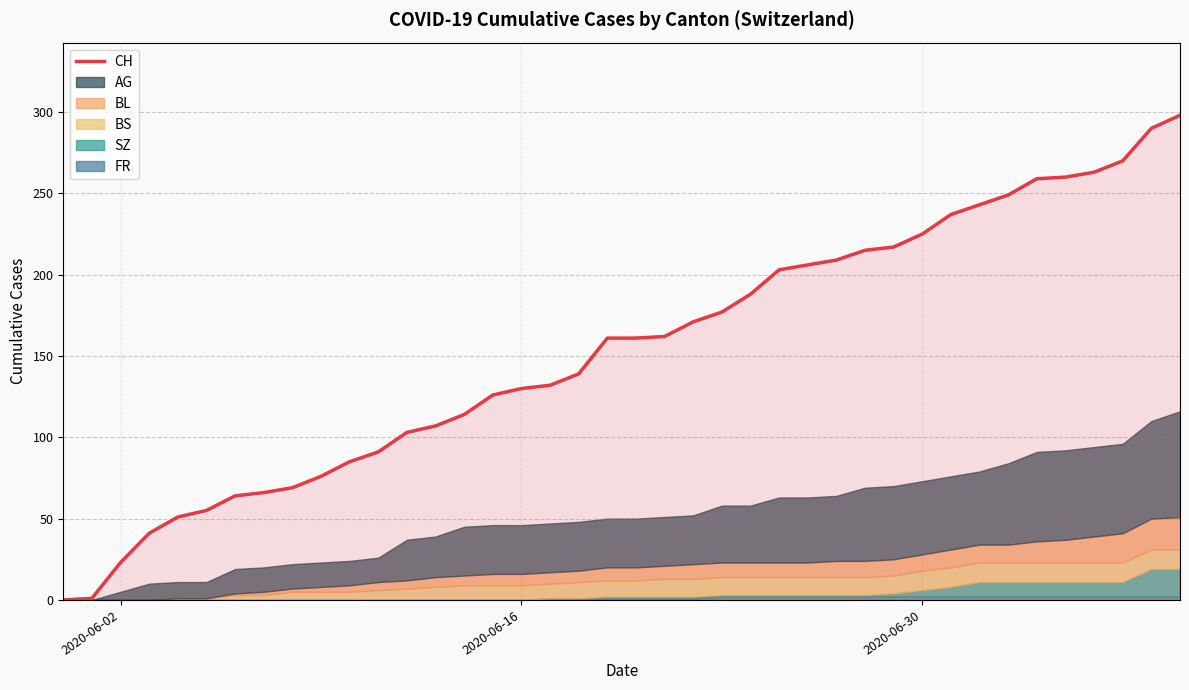

What is the maximum value for CH?

298